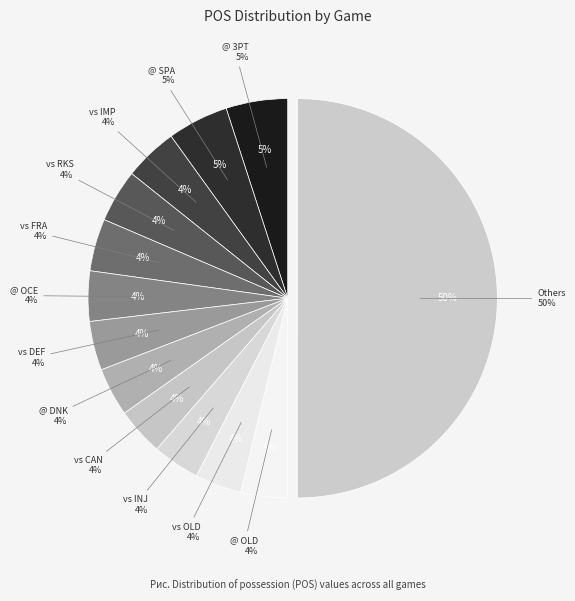

Does any single category account for the majority?

No